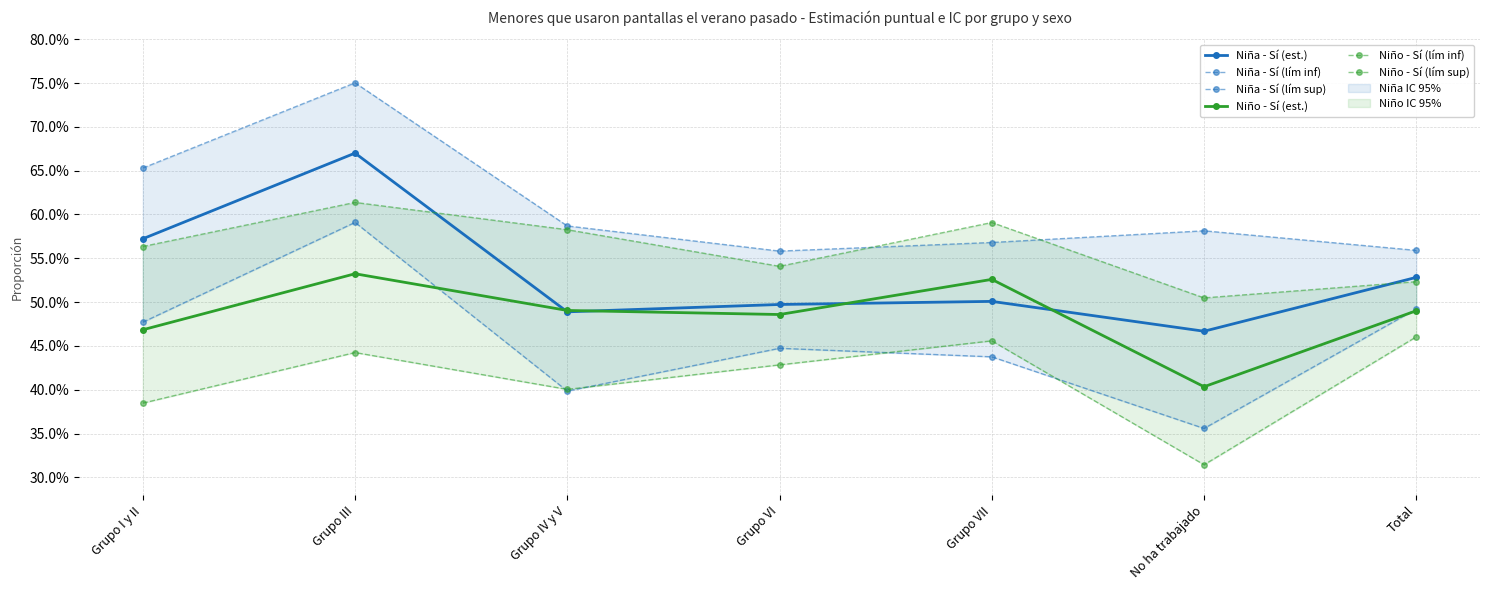

True or false: Niña - Sí (lím inf) and Niño - Sí (est.) cross at least once.

True